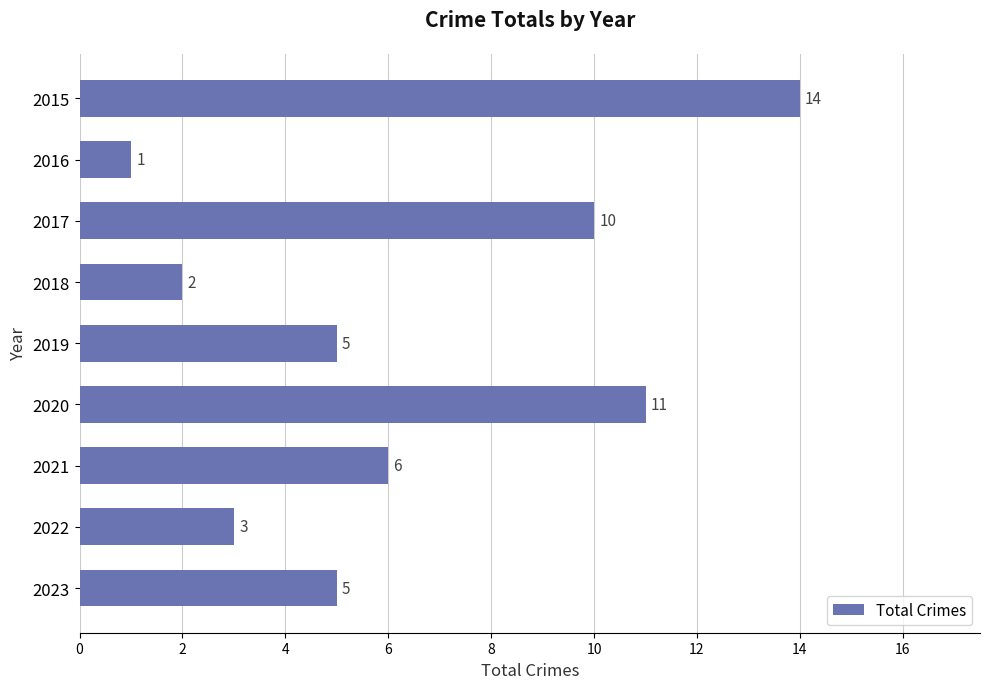

Reading top to bottom, transcribe all the data shown in this chart.

14	1	10	2	5	11	6	3	5